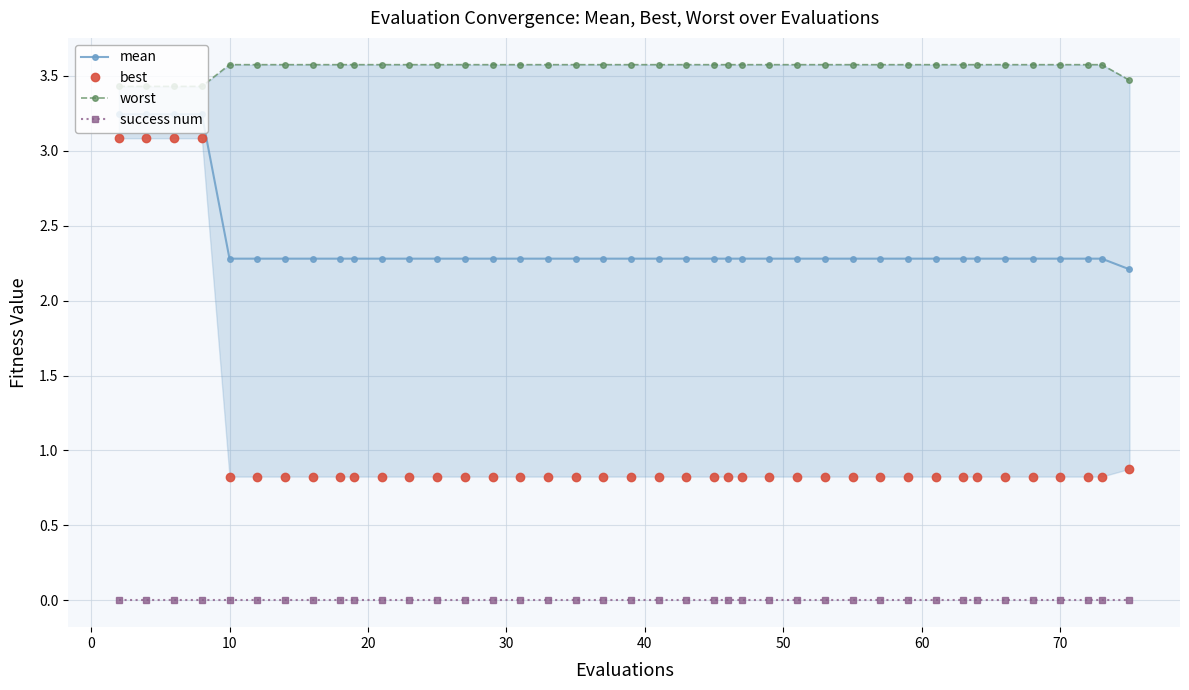

How many lines are shown in the chart?

4